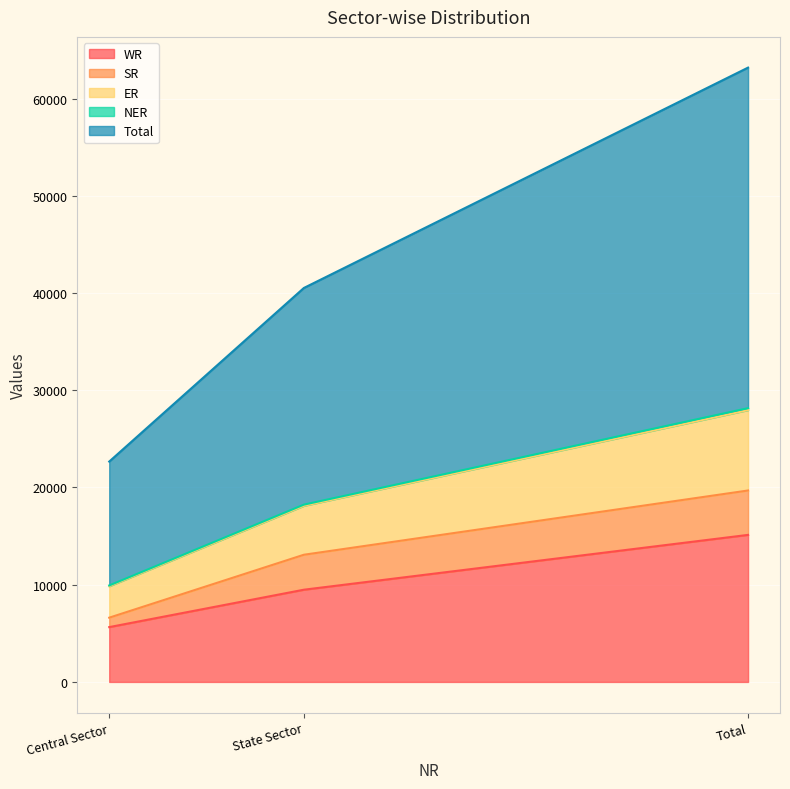

At which label does ER reach its minimum?

Central Sector